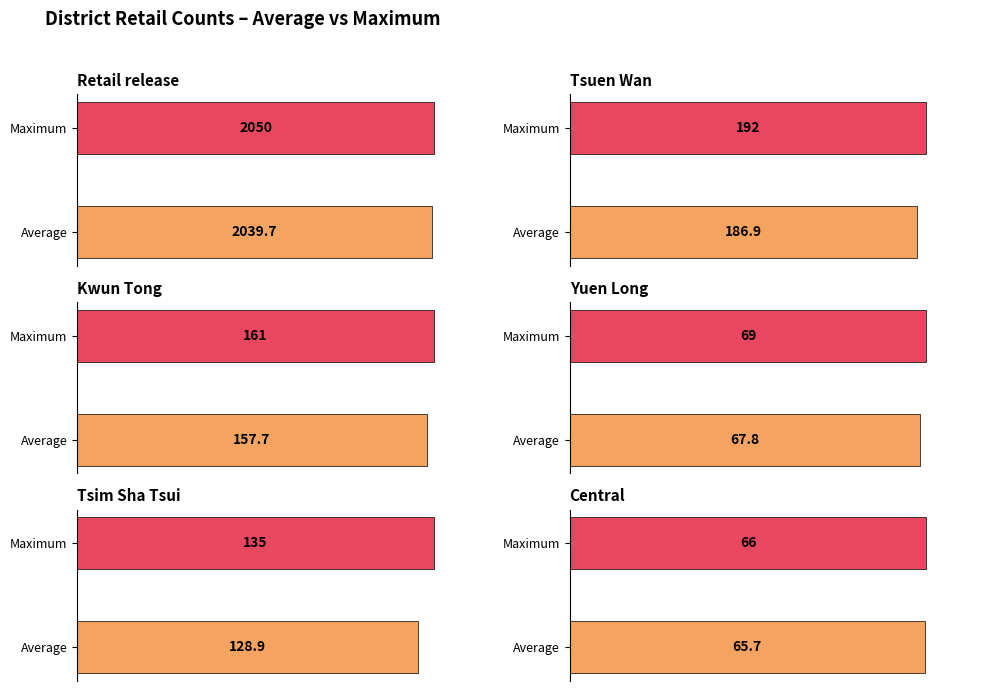

Which series has the largest range (max minus min)?

Retail release